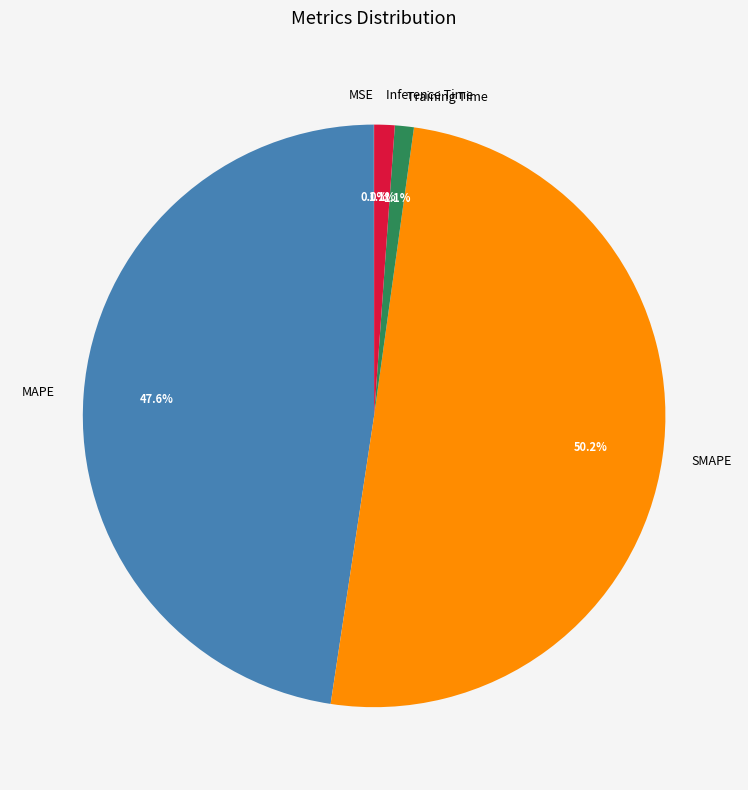

Between SMAPE and Training Time, which is larger?

SMAPE